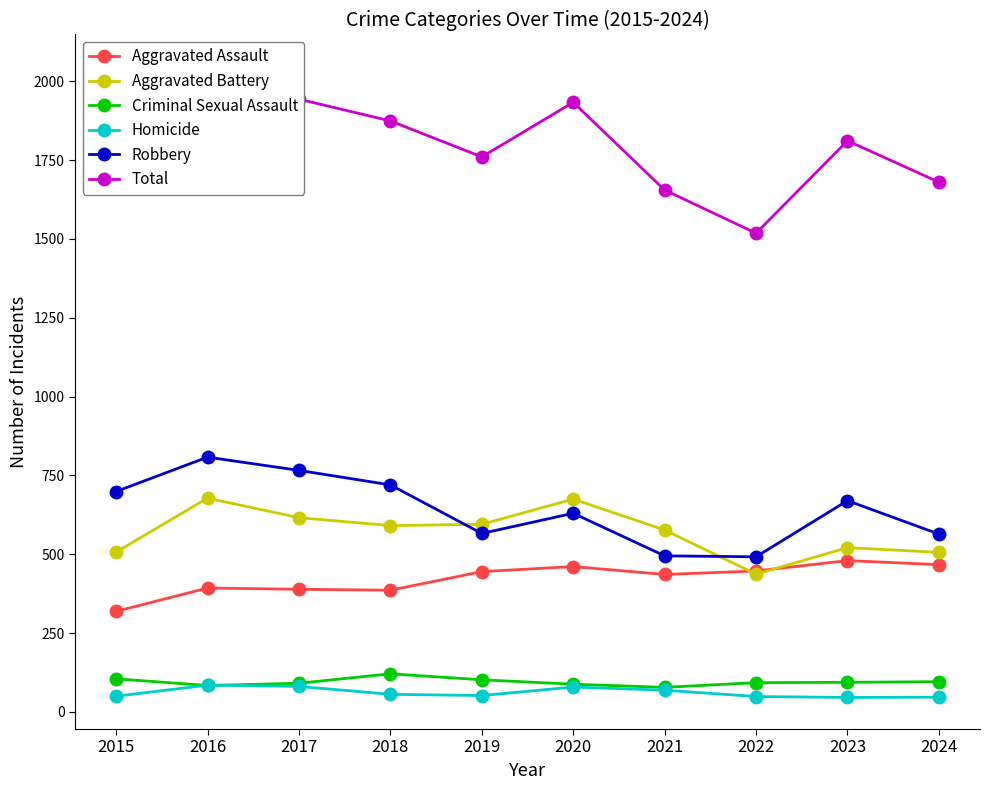

Is it true that Robbery equals 699 at 2015?

True